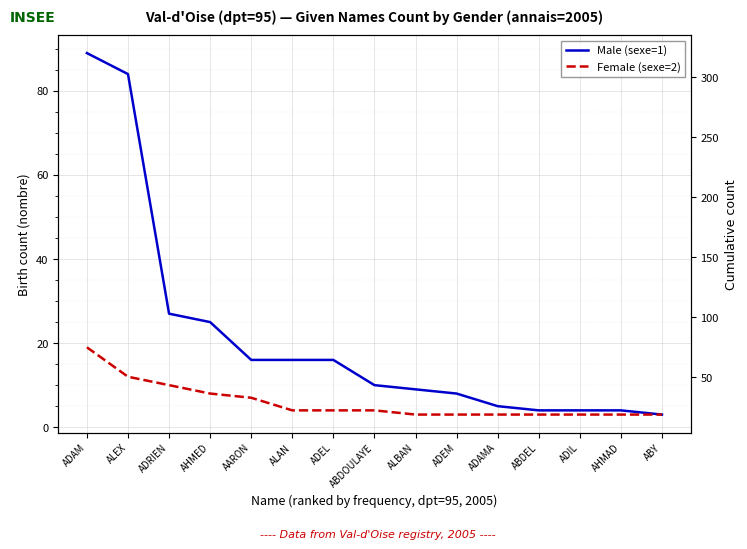

True or false: Female (sexe=2) and Male (sexe=1) intersect in this chart.

False